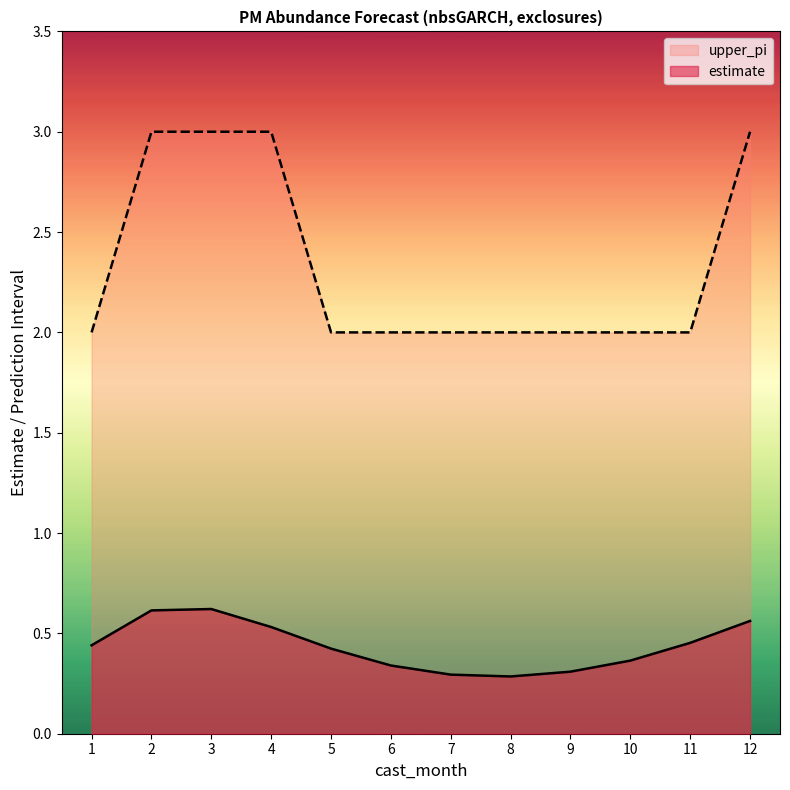

How many values in the upper_pi series exceed 2?

4